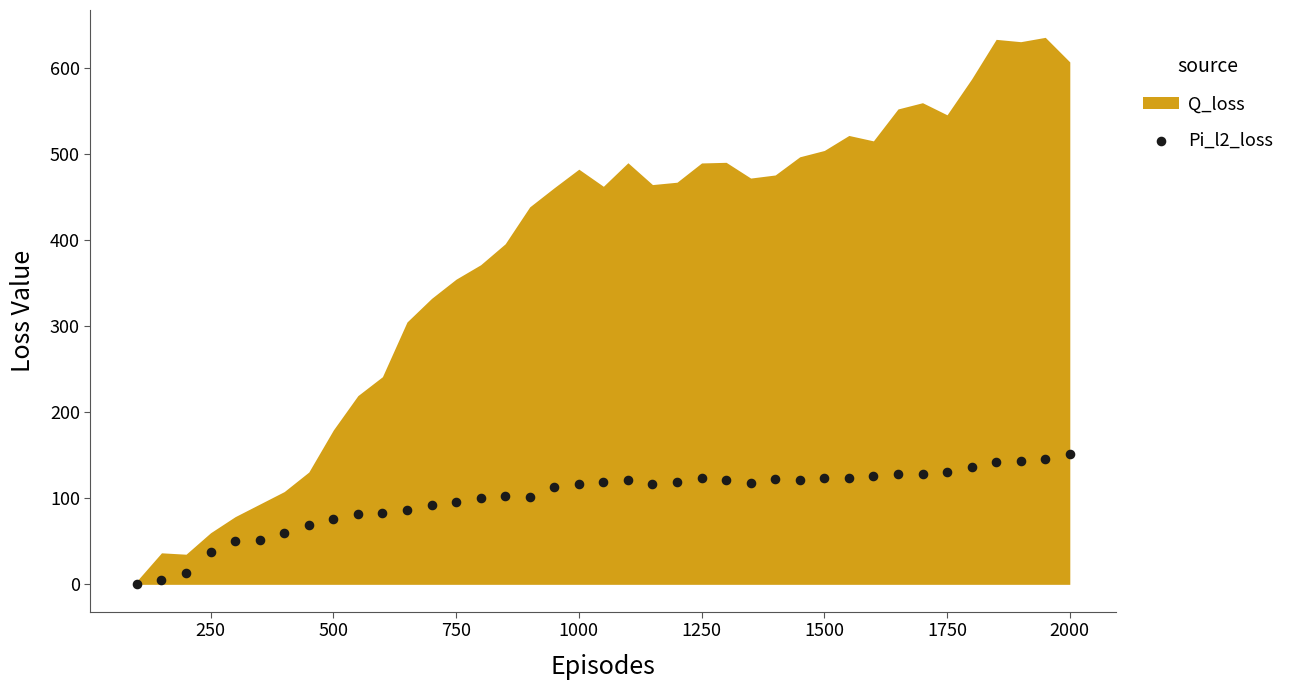

What is the range of Y values (max minus min)?

150.8